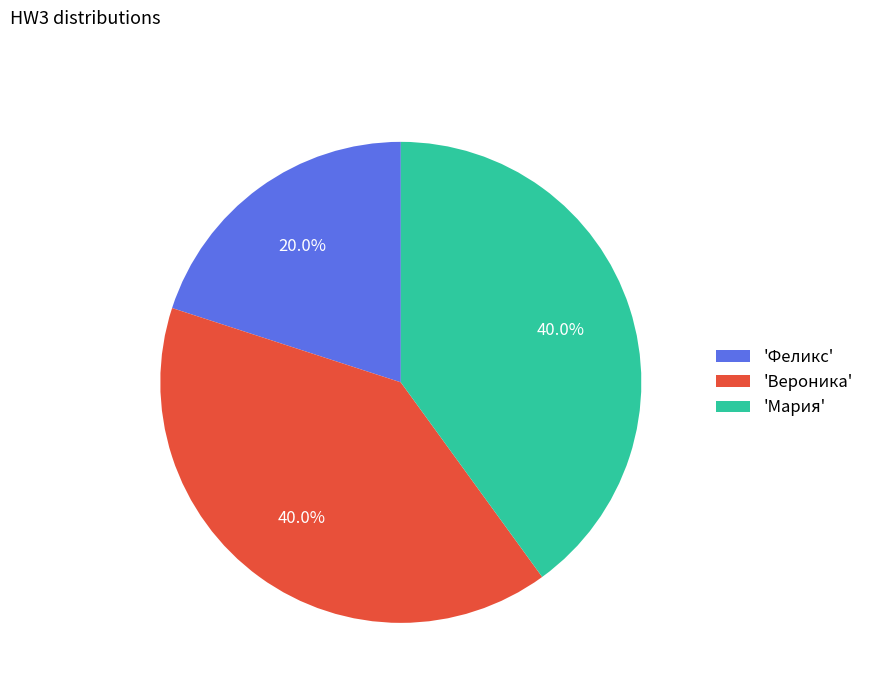

Count the number of slices in the pie.

3